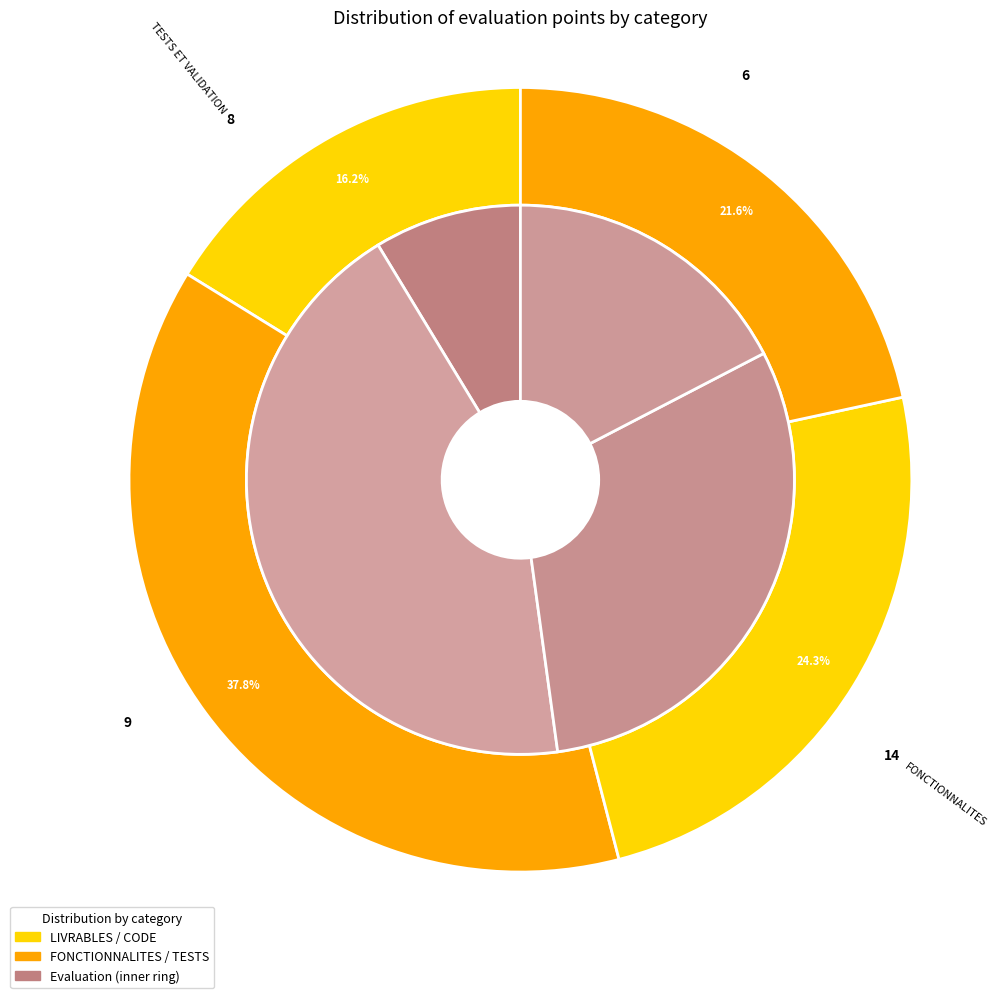

Which slice is the largest?

FONCTIONNALITES